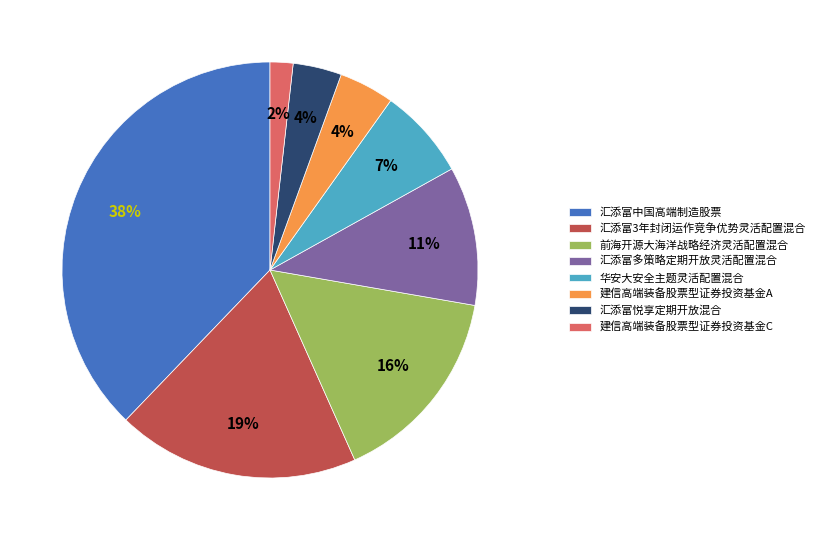

Count the number of slices in the pie.

8